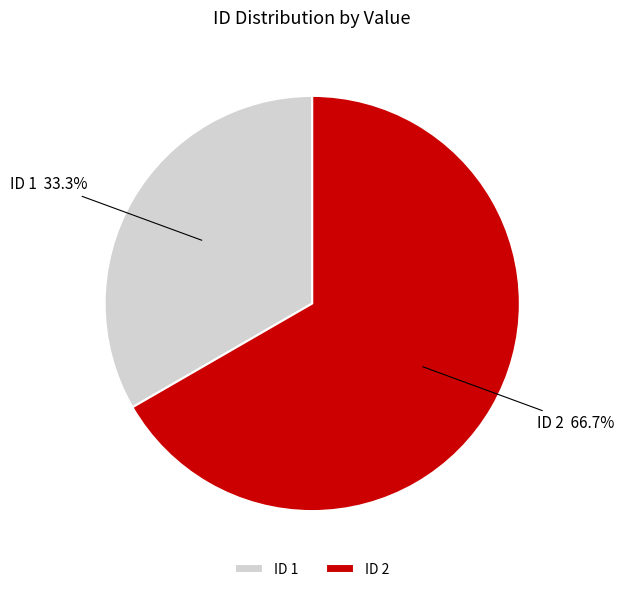

Does any single category account for the majority?

Yes